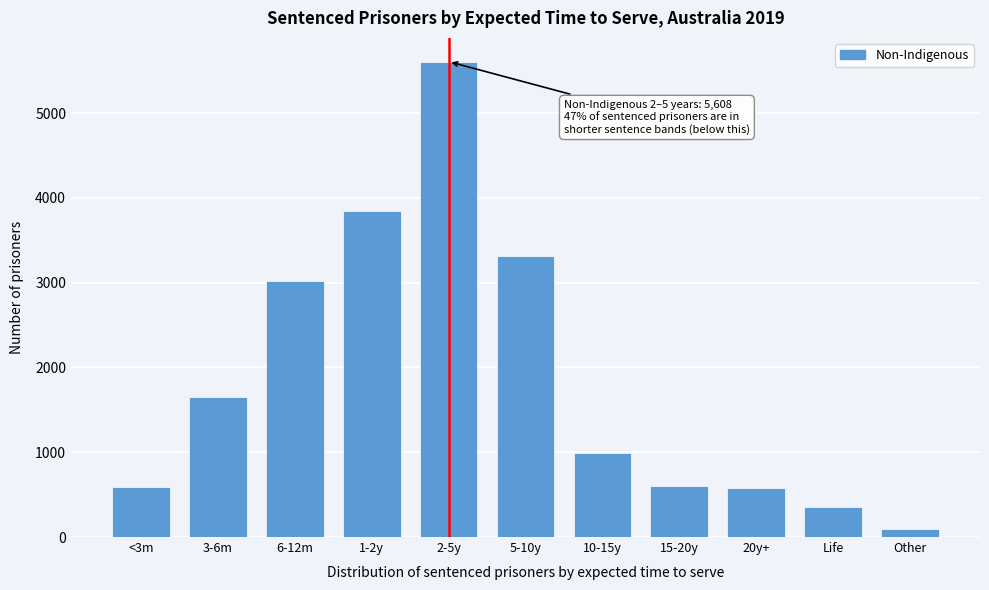

Between 2-5y and 5-10y, which is larger?

2-5y